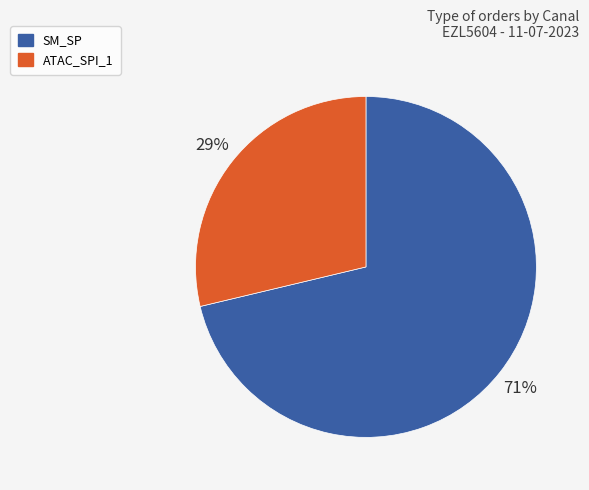

Is it true that ATAC_SPI_1 is 38% of the pie?

False